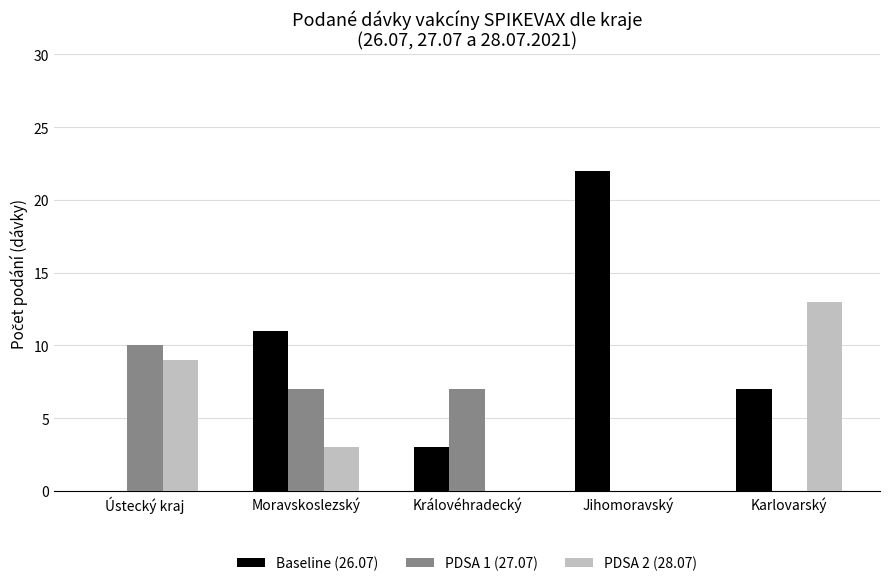

Are the bars grouped side by side (vs. stacked)?

Yes